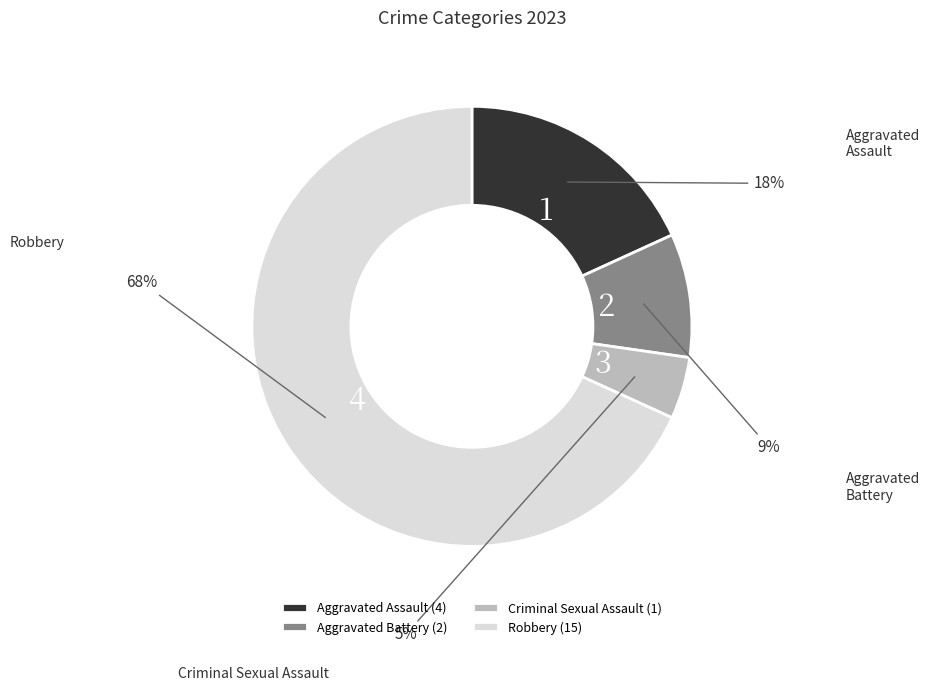

What percentage is the Criminal Sexual Assault slice, to the nearest percent?

5%